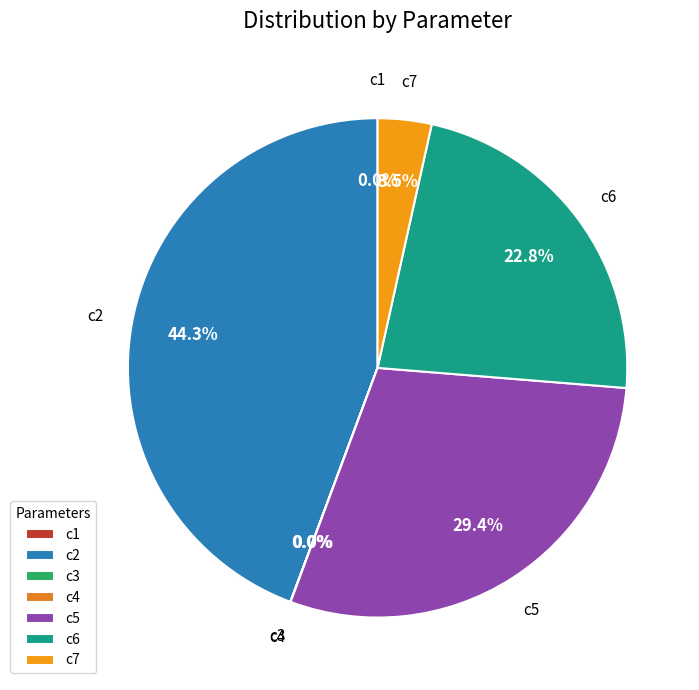

What is the largest slice in the pie chart?

c2